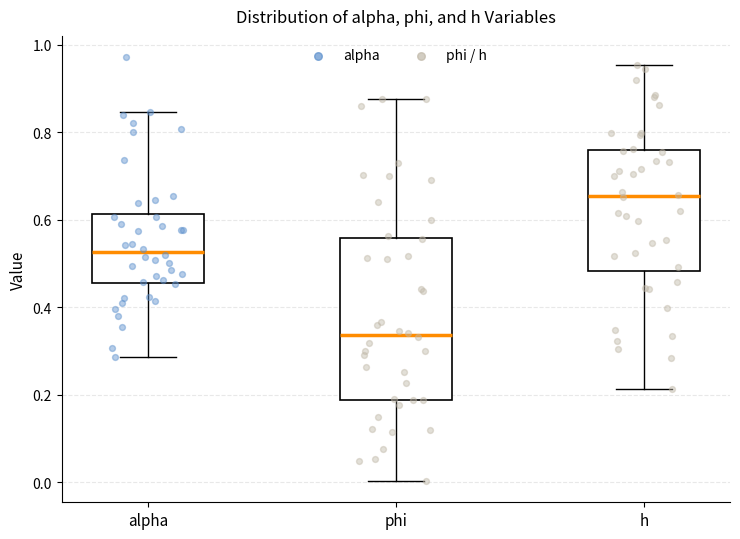

Reading left to right, transcribe this box plot: for each box, give where its median line is, the range the box spans, and where its two whiskers end, as read against the y-axis. The values are not printed on the chart, so give them approximately, as read against the axis.

alpha: median 0.52, box 0.46 to 0.62, whiskers 0.28 to 0.84
phi: median 0.34, box 0.18 to 0.56, whiskers 0.00 to 0.88
h: median 0.66, box 0.48 to 0.76, whiskers 0.22 to 0.96